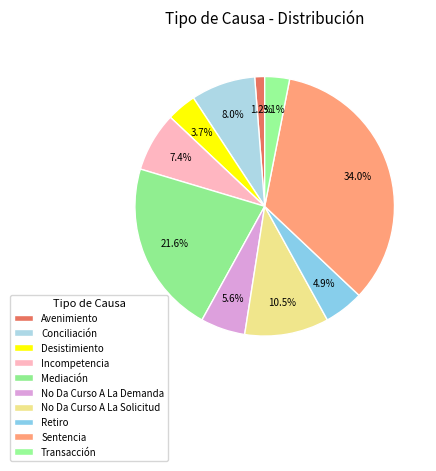

Which slice is the smallest?

Avenimiento